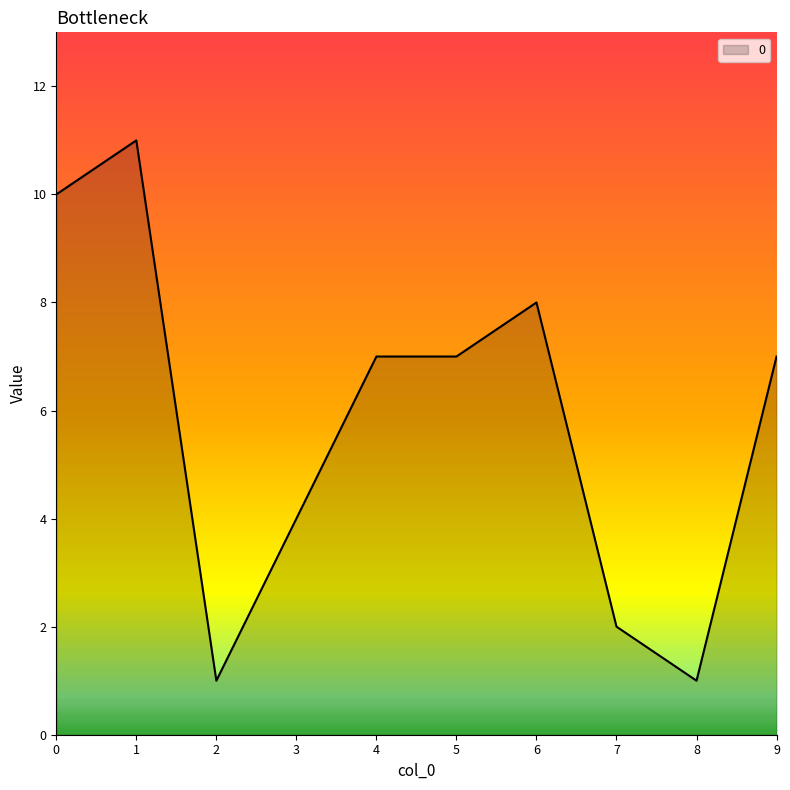

Is it true that the value at 3 is 4?

True